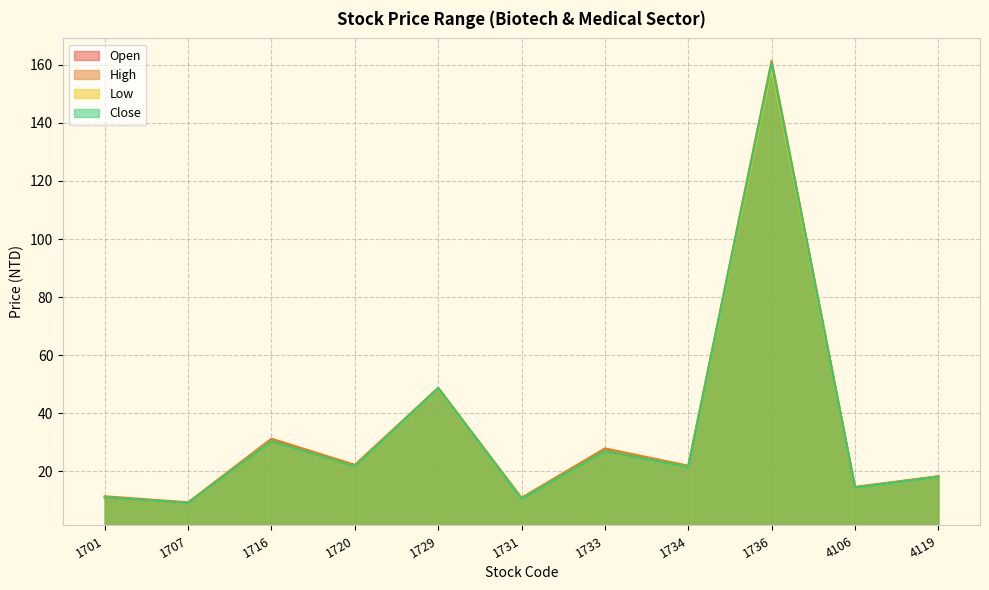

What are all the series names shown in the legend?

Open, High, Low, Close